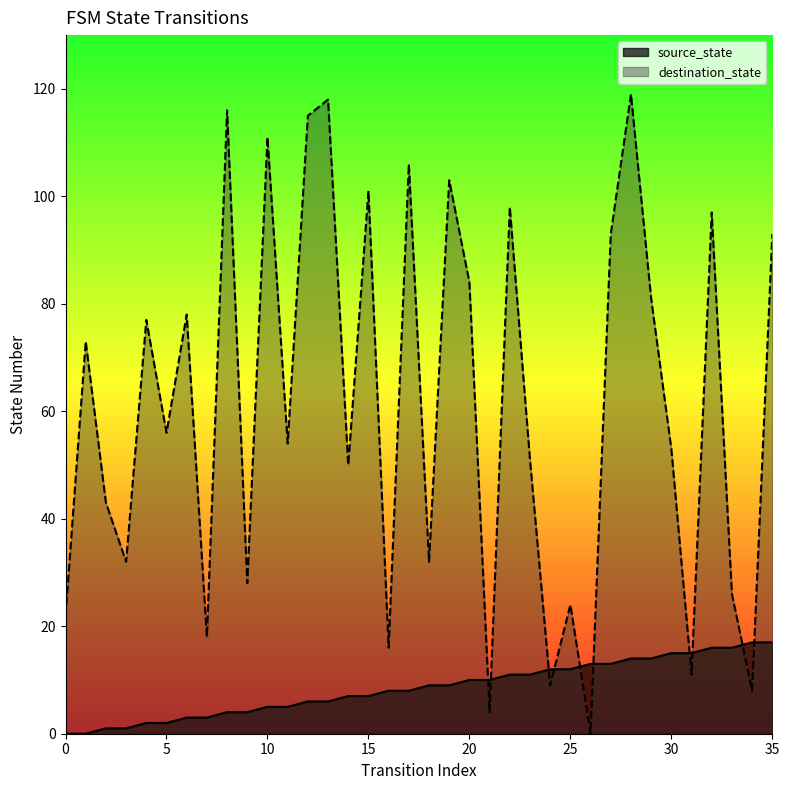

Count the number of categories in the chart.

36